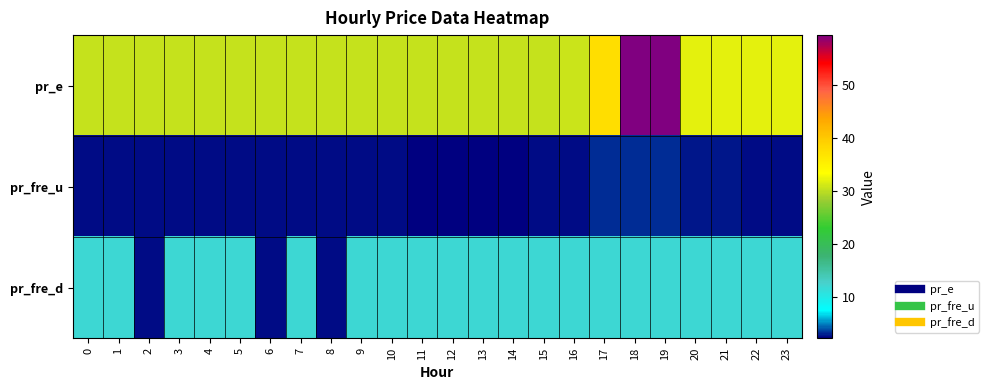

Which series has the widest spread of values?

pr_e